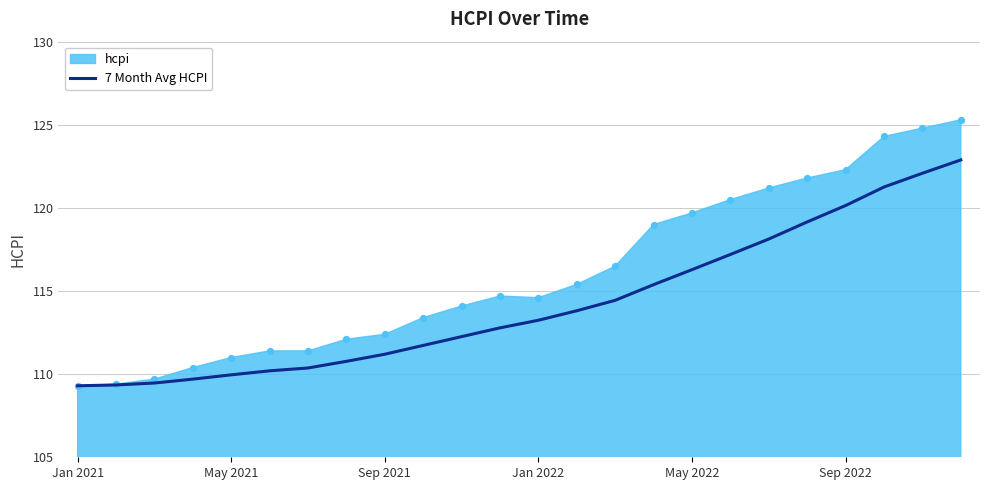

What is the highest value of the 7 Month Avg HCPI series?

122.9